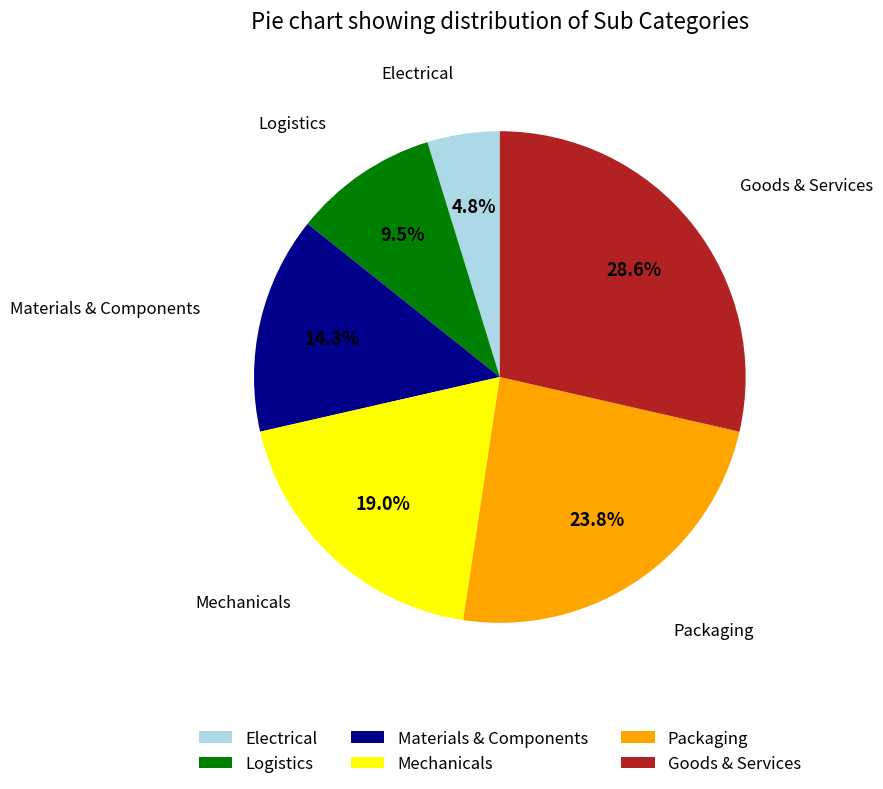

Which slice is the largest?

Goods & Services